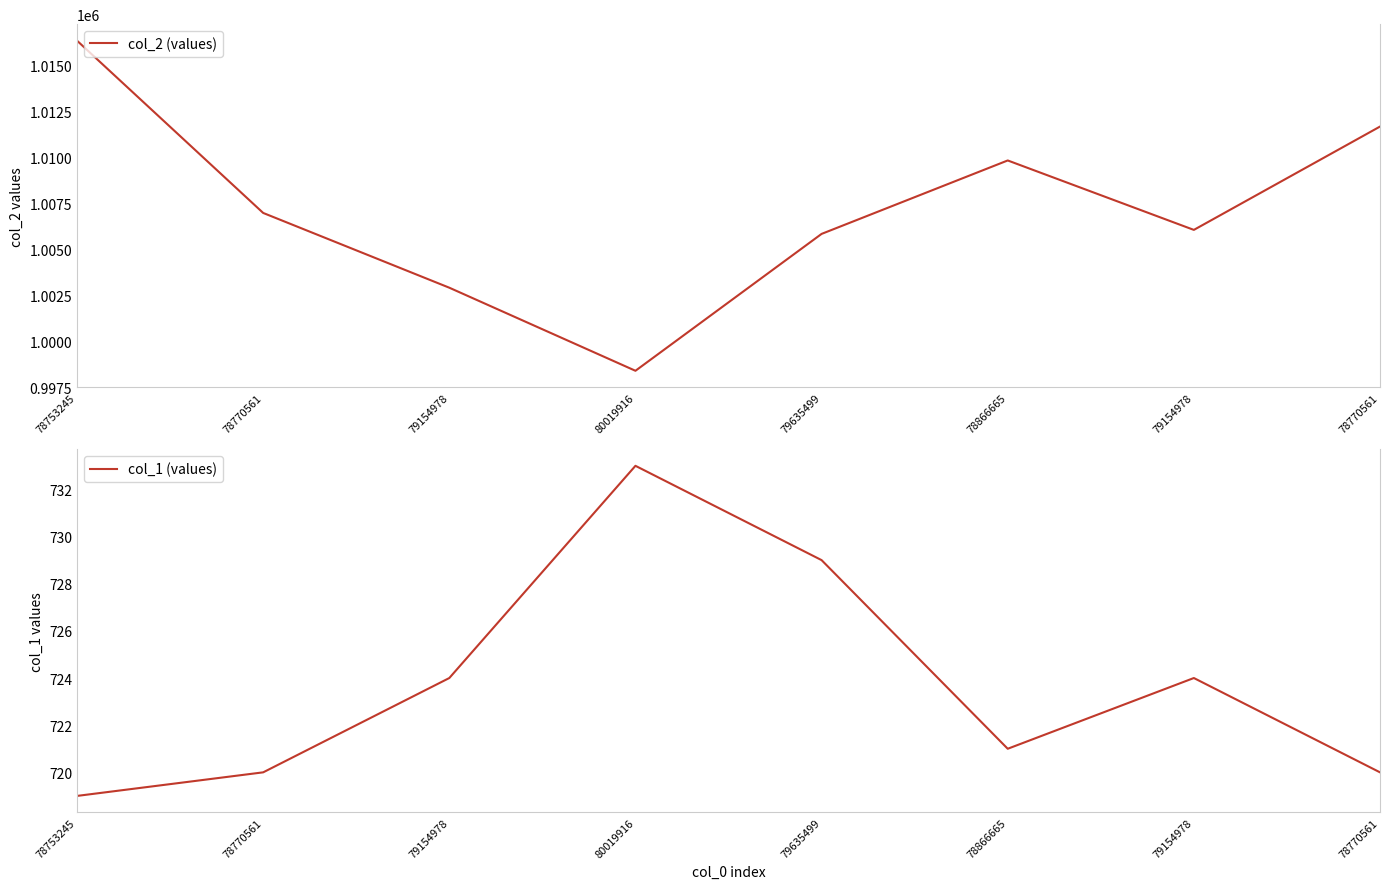

What is the label of the 6th point from the right?

79154978